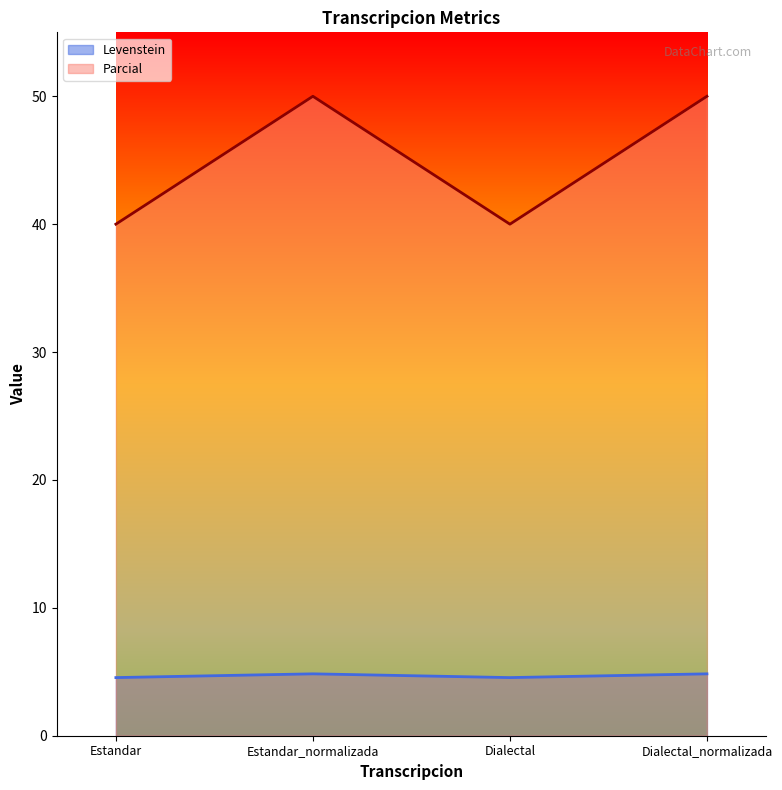

How many distinct data groups are displayed?

2